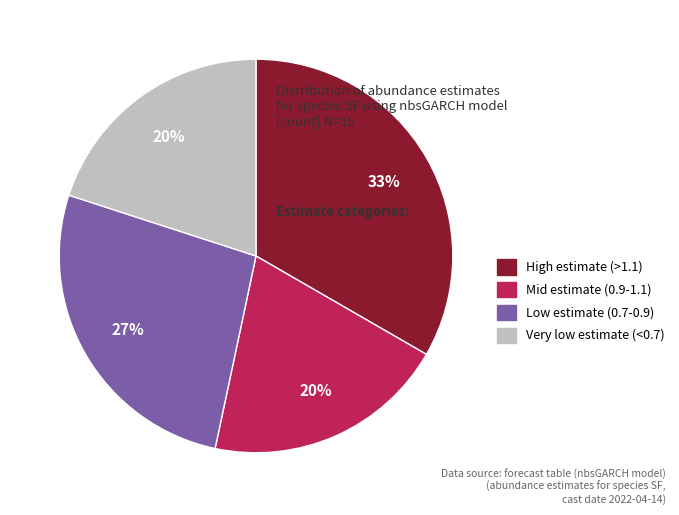

Between Low estimate (0.7-0.9) and Very low estimate (<0.7), which is larger?

Low estimate (0.7-0.9)